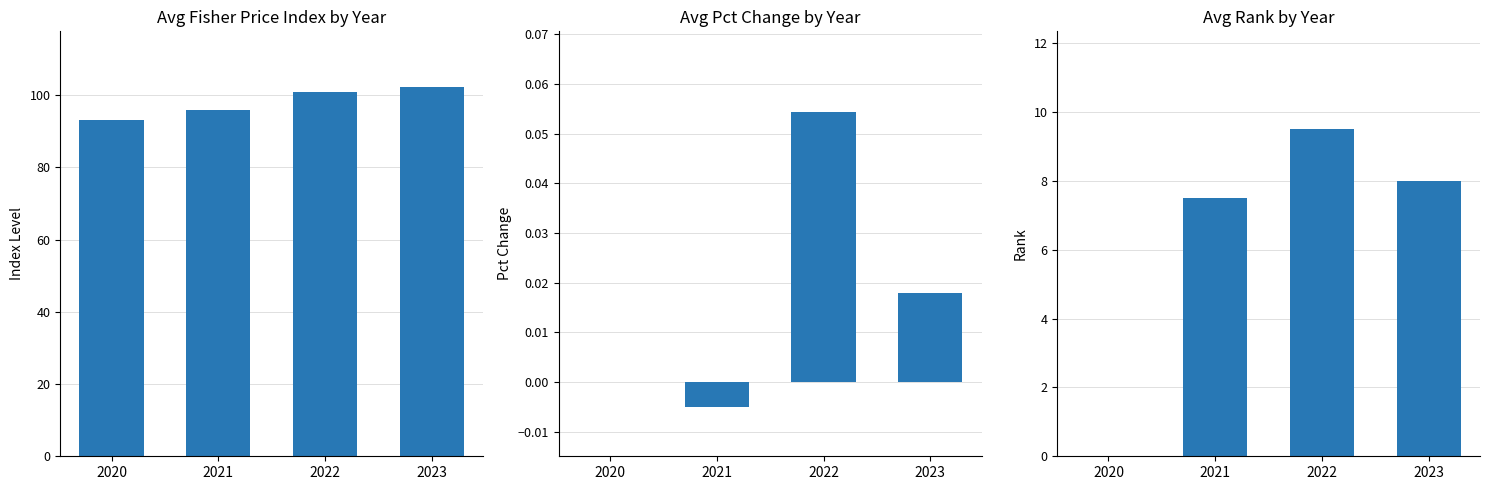

Where does the Avg Rank series first go above 8?

2022